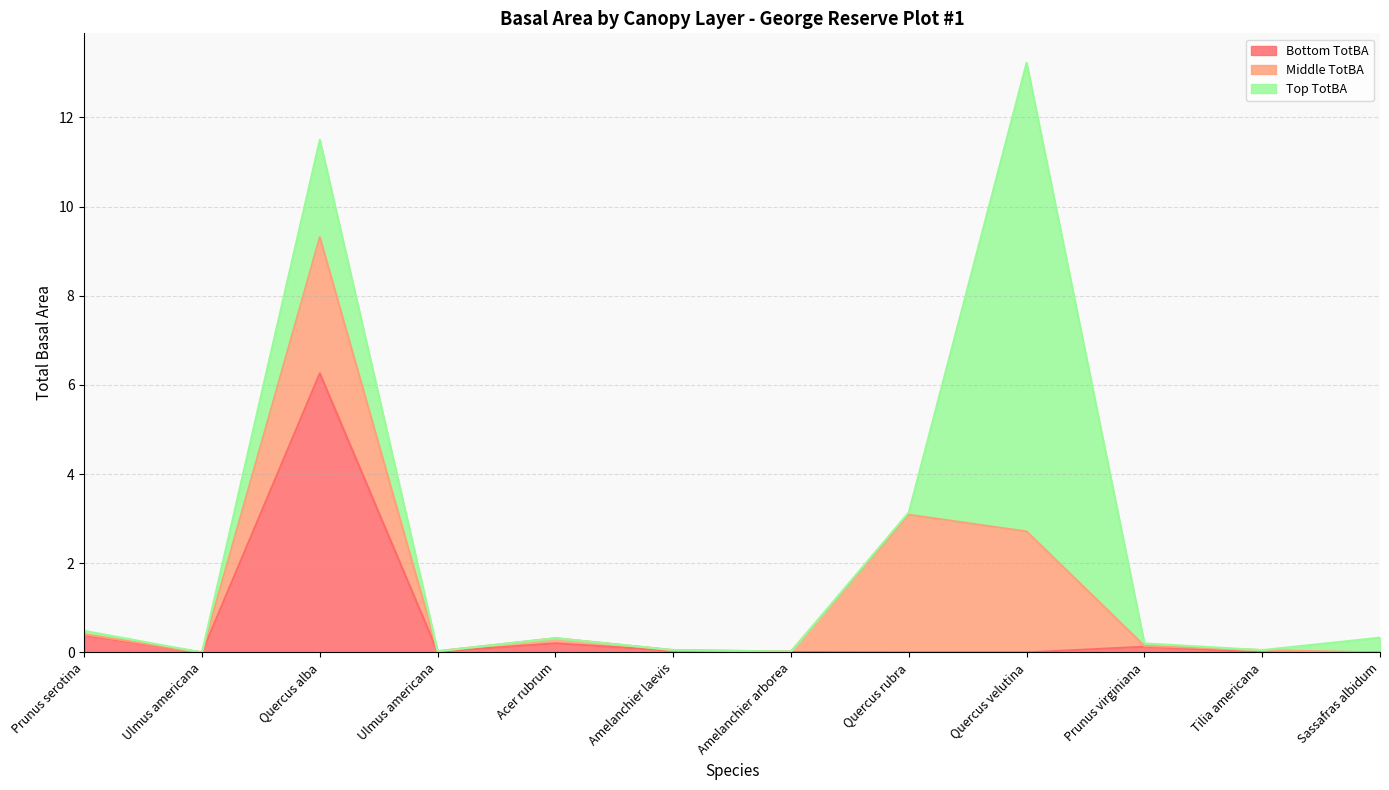

What is the difference between the maximum and minimum values in the Bottom TotBA series?

6.3